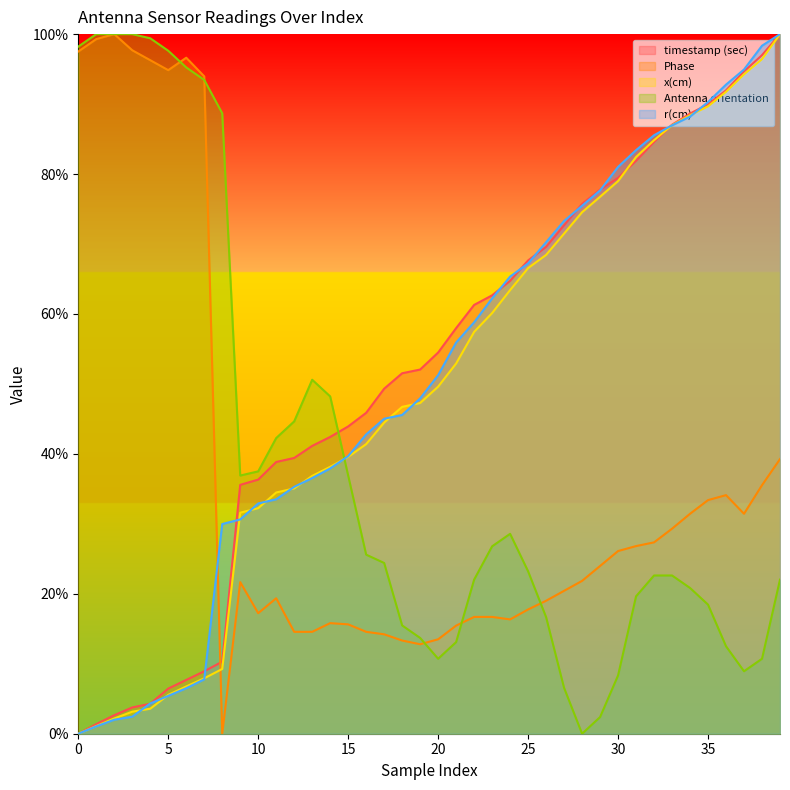

What is the total value across all series at 15?

175.7